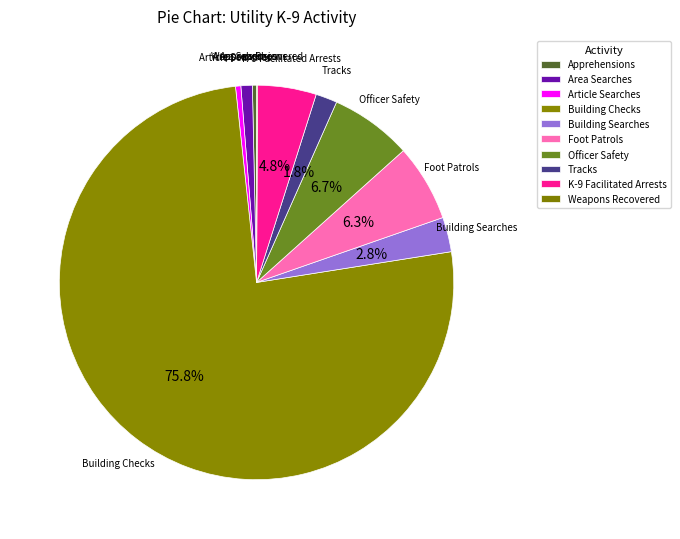

Rank the categories by value from highest to lowest.

Building Checks, Officer Safety, Foot Patrols, K-9 Facilitated Arrests, Building Searches, Tracks, Area Searches, Article Searches, Apprehensions, Weapons Recovered